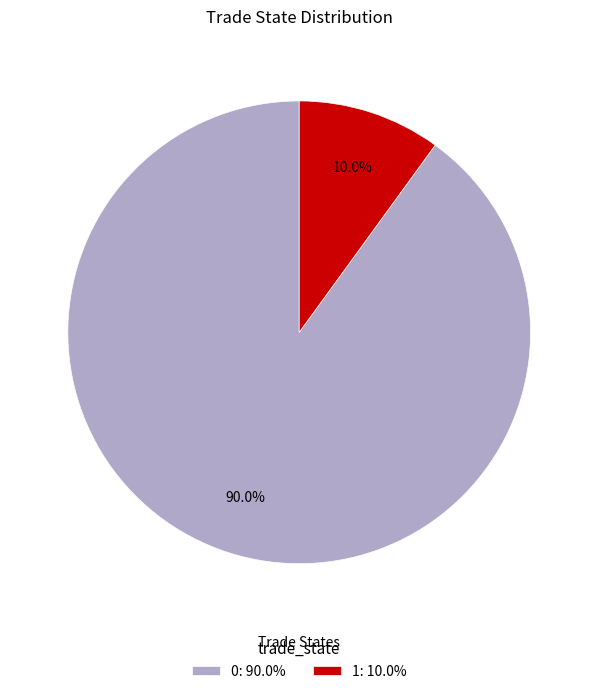

To the nearest percent, what is the average slice percentage?

50%